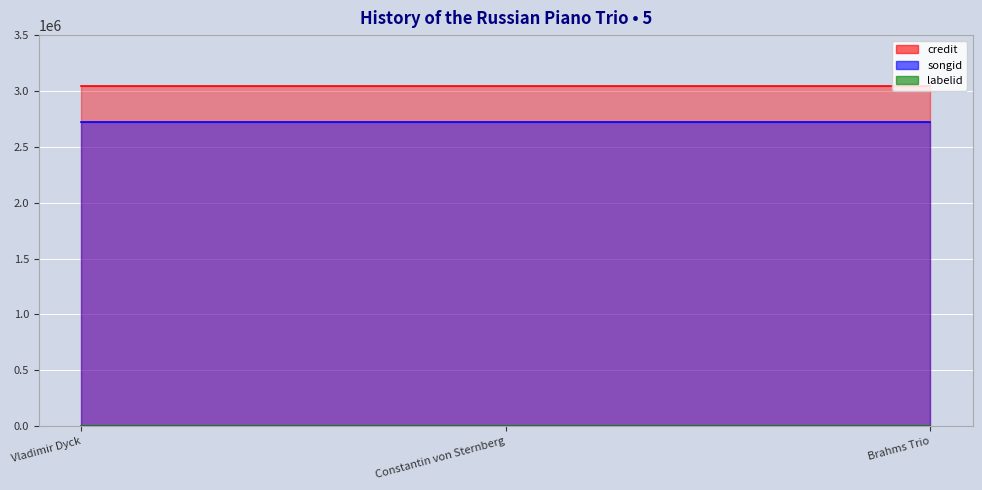

Reading left to right, list all the values displayed in this chart.

credit: Vladimir Dyck=3045544	Constantin von Sternberg=3045544	Brahms Trio=3045544
songid: Vladimir Dyck=2718032	Constantin von Sternberg=2718032	Brahms Trio=2718032
labelid: Vladimir Dyck=198	Constantin von Sternberg=198	Brahms Trio=198